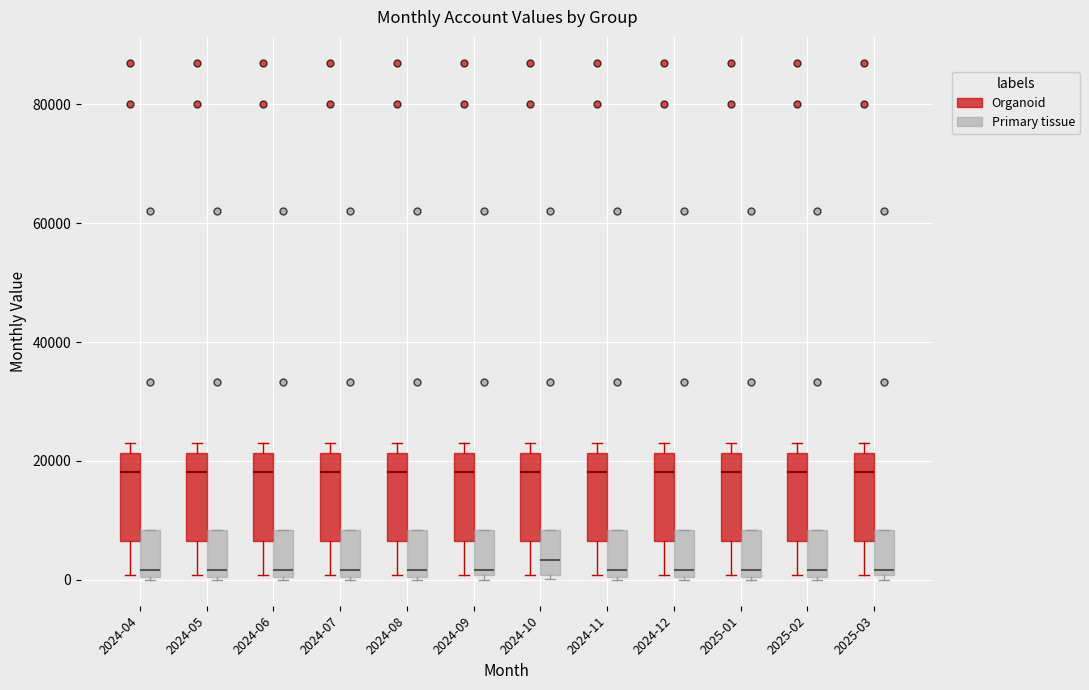

Reading left to right, transcribe this box plot: for each box, give where its median line is, the range the box spans, and where its two whiskers end, as read against the y-axis. The values are not printed on the chart, so give them approximately, as read against the axis.

2024-04 (Organoid): median 18000, box 6000 to 22000, whiskers 0 to 24000
2024-04 (Primary tissue): median 2000, box 0 to 8000, whiskers 0 to 8000
2024-05 (Organoid): median 18000, box 6000 to 22000, whiskers 0 to 24000
2024-05 (Primary tissue): median 2000, box 0 to 8000, whiskers 0 to 8000
2024-06 (Organoid): median 18000, box 6000 to 22000, whiskers 0 to 24000
2024-06 (Primary tissue): median 2000, box 0 to 8000, whiskers 0 to 8000
2024-07 (Organoid): median 18000, box 6000 to 22000, whiskers 0 to 24000
2024-07 (Primary tissue): median 2000, box 0 to 8000, whiskers 0 to 8000
2024-08 (Organoid): median 18000, box 6000 to 22000, whiskers 0 to 24000
2024-08 (Primary tissue): median 2000, box 0 to 8000, whiskers 0 to 8000
2024-09 (Organoid): median 18000, box 6000 to 22000, whiskers 0 to 24000
2024-09 (Primary tissue): median 2000, box 0 to 8000, whiskers 0 (just below the box's lower edge) to 8000
2024-10 (Organoid): median 18000, box 6000 to 22000, whiskers 0 to 24000
2024-10 (Primary tissue): median 4000, box 0 to 8000, whiskers 0 (just below the box's lower edge) to 8000
2024-11 (Organoid): median 18000, box 6000 to 22000, whiskers 0 to 24000
2024-11 (Primary tissue): median 2000, box 0 to 8000, whiskers 0 to 8000
2024-12 (Organoid): median 18000, box 6000 to 22000, whiskers 0 to 24000
2024-12 (Primary tissue): median 2000, box 0 to 8000, whiskers 0 to 8000
2025-01 (Organoid): median 18000, box 6000 to 22000, whiskers 0 to 24000
2025-01 (Primary tissue): median 2000, box 0 to 8000, whiskers 0 to 8000
2025-02 (Organoid): median 18000, box 6000 to 22000, whiskers 0 to 24000
2025-02 (Primary tissue): median 2000, box 0 to 8000, whiskers 0 to 8000
2025-03 (Organoid): median 18000, box 6000 to 22000, whiskers 0 to 24000
2025-03 (Primary tissue): median 2000, box 0 to 8000, whiskers 0 (just below the box's lower edge) to 8000